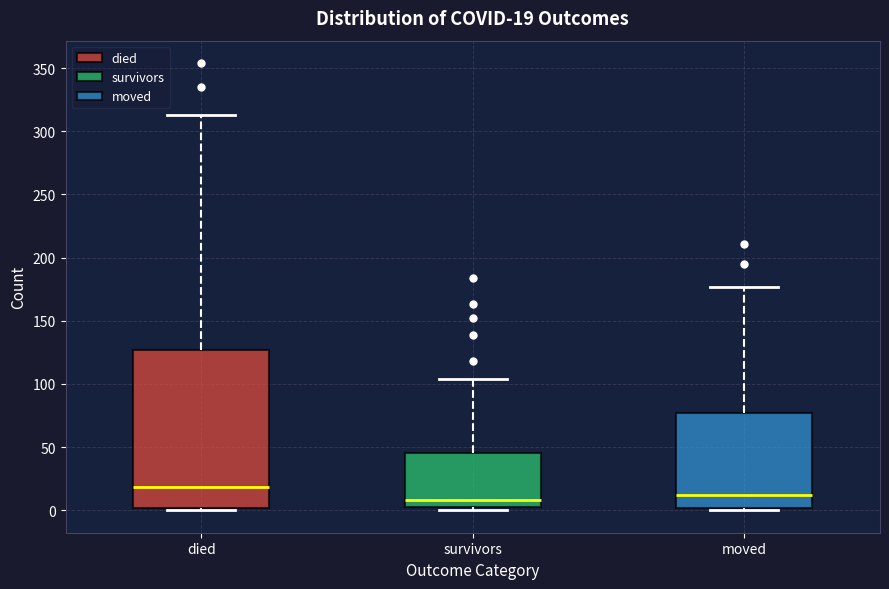

Which box is the tallest, from its lower edge to its upper edge?

died